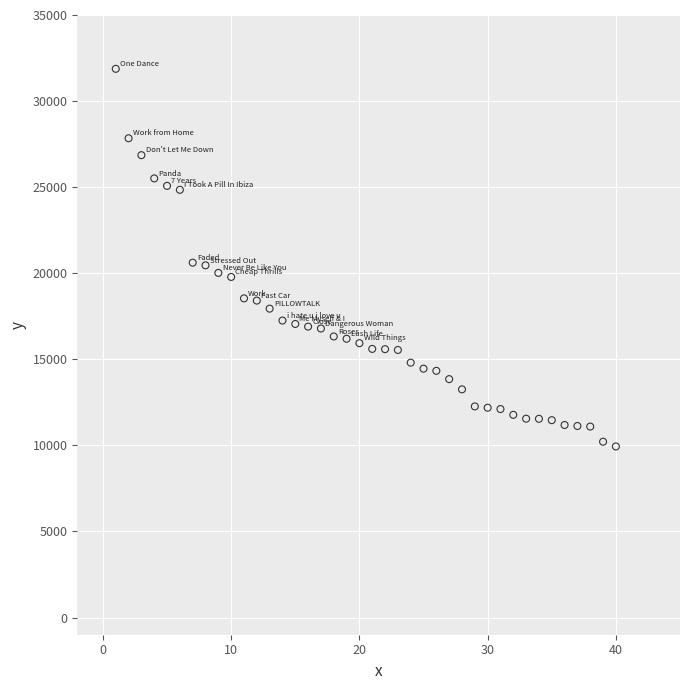

What is the range of X values (max minus min)?

39